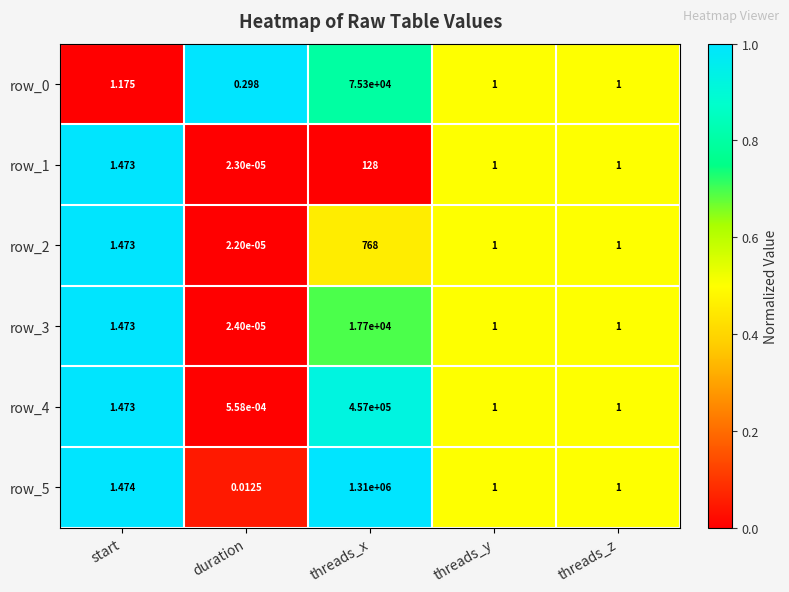

Which series has the largest total across all categories?

row_5